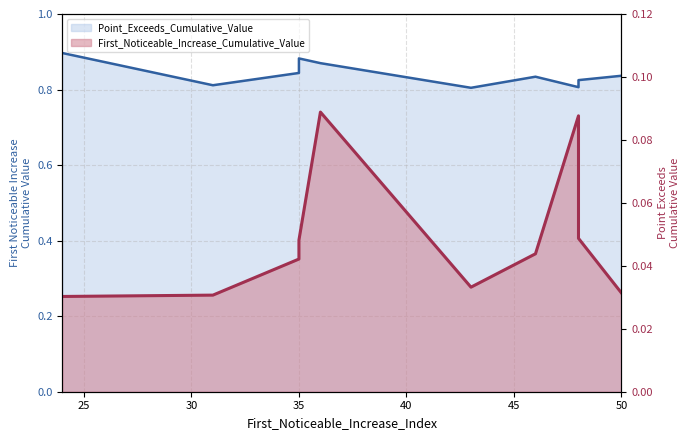

What is the difference between the second highest and second lowest values in the First_Noticeable_Increase_Cumulative_Value series?

0.1